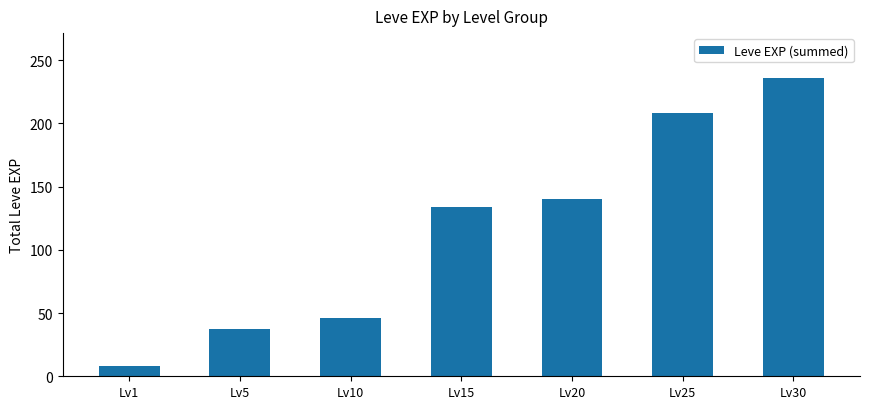

What is the value of the 6th bar from the left?

208